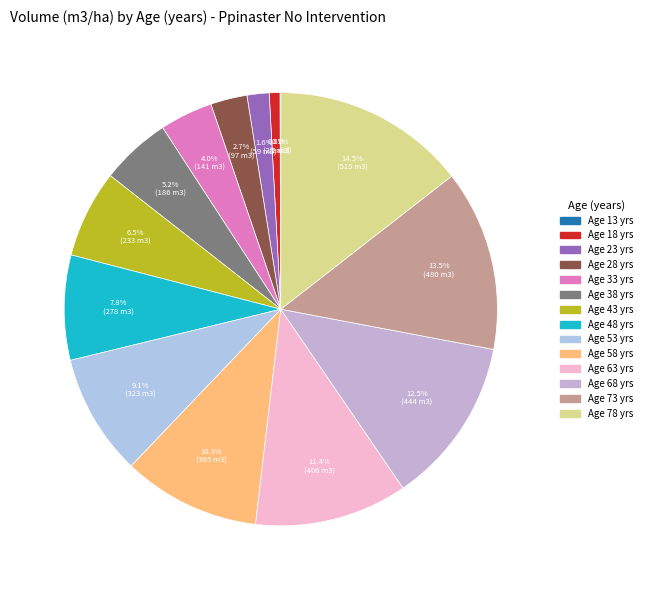

Does any single category account for the majority?

No